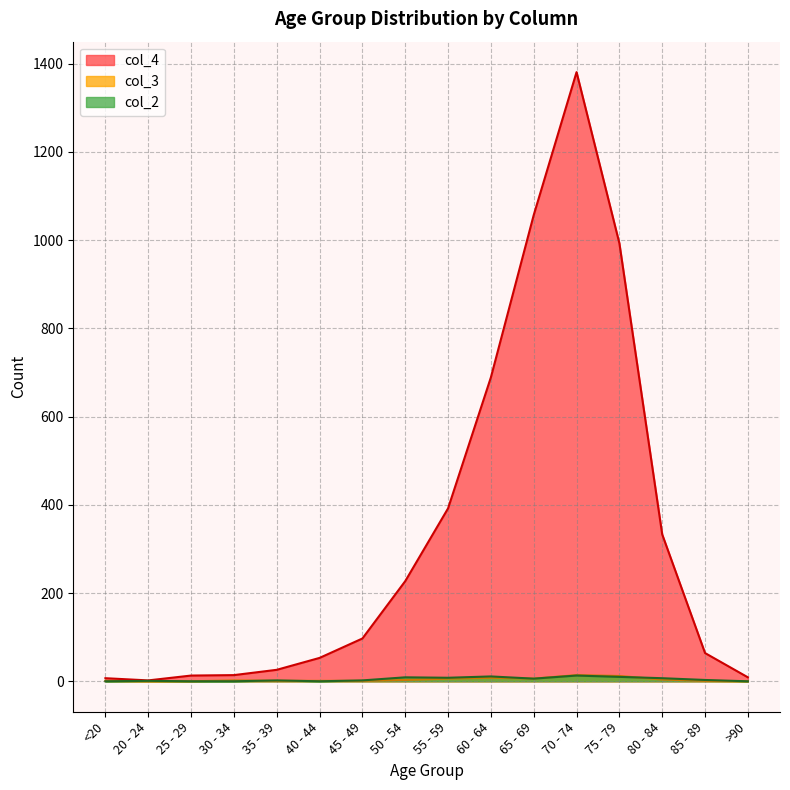

At how many categories does at least one series exceed 1291?

1